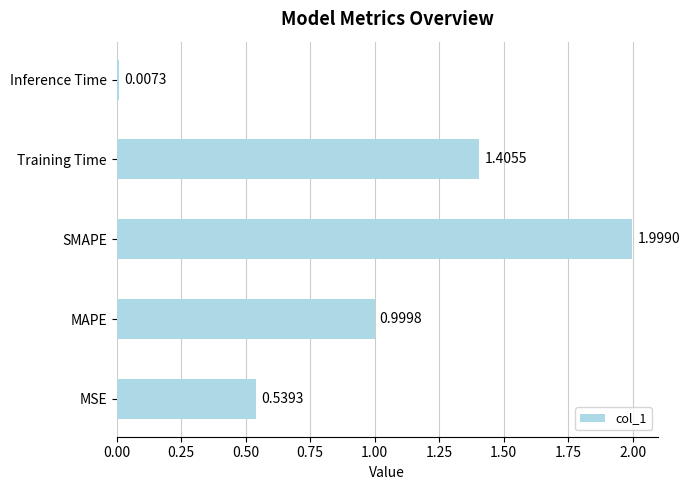

Which category has the highest value across all series?

SMAPE